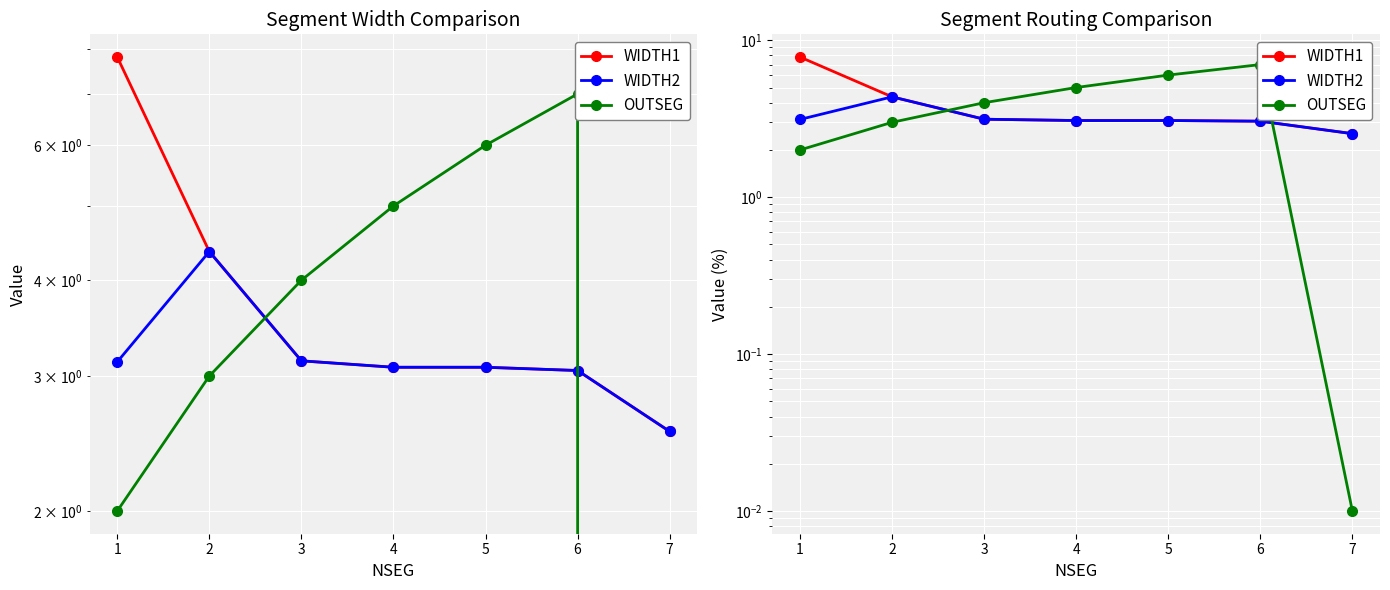

Reading left to right, what are all the values shown in this chart?

WIDTH1: 7.8	4.4	3.1	3.1	3.1	3.0	2.5
WIDTH2: 3.1	4.4	3.1	3.1	3.1	3.0	2.5
OUTSEG: 2.0	3.0	4.0	5.0	6.0	7.0	0.0